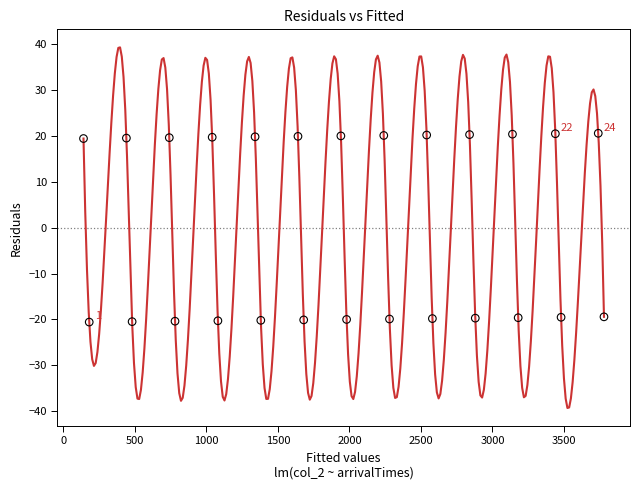

What is the range of X values (max minus min)?

3638.8